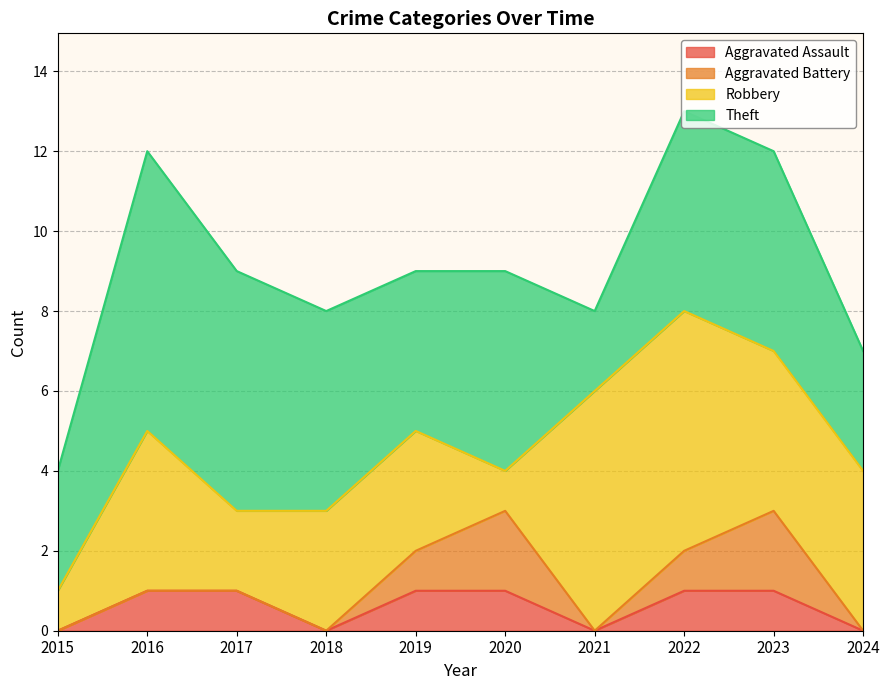

How many lines are shown in the chart?

4